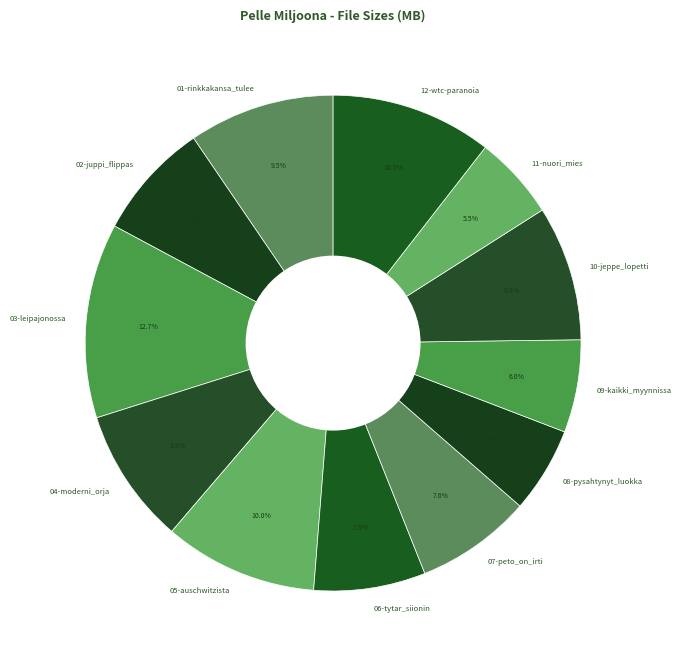

Between 04-moderni_orja and 07-peto_on_irti, which is larger?

04-moderni_orja